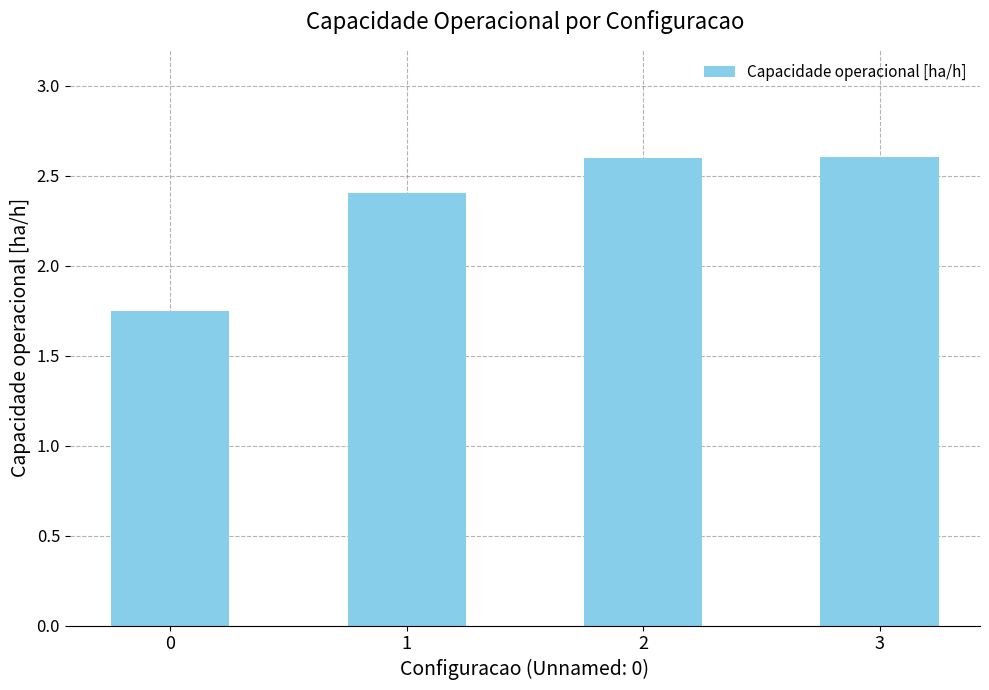

What is the difference between the values at 3 and 1?

0.2